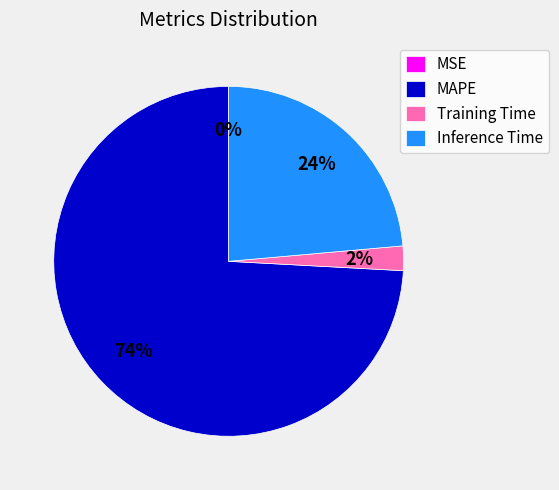

Is the sum of Inference Time and MAPE greater than half?

Yes